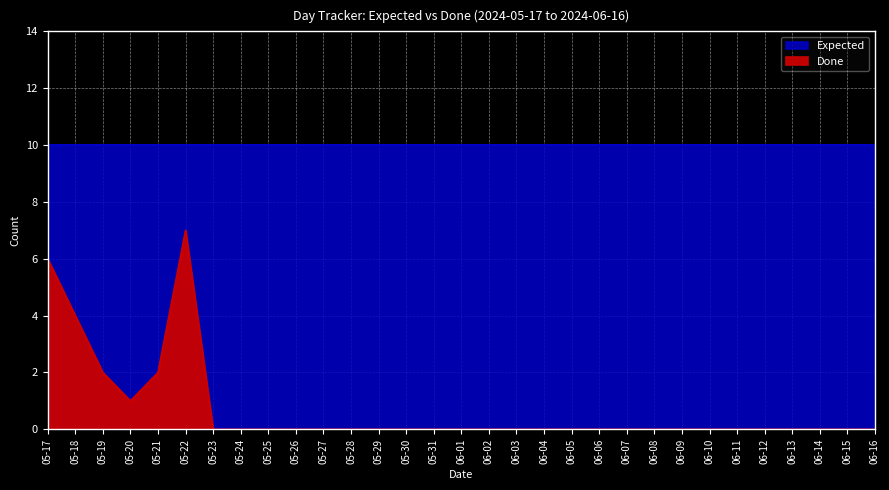

What is the label of the 1st point from the left?

05-17